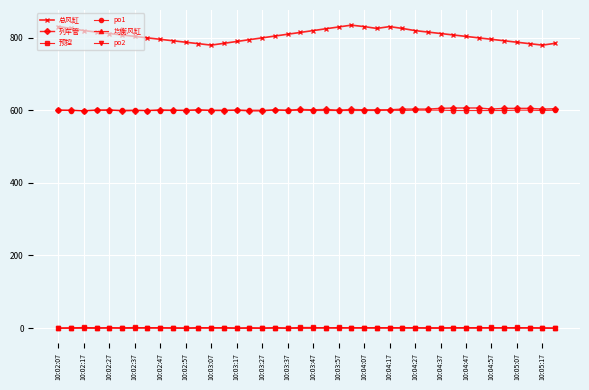

Does the chart have visible grid lines?

Yes